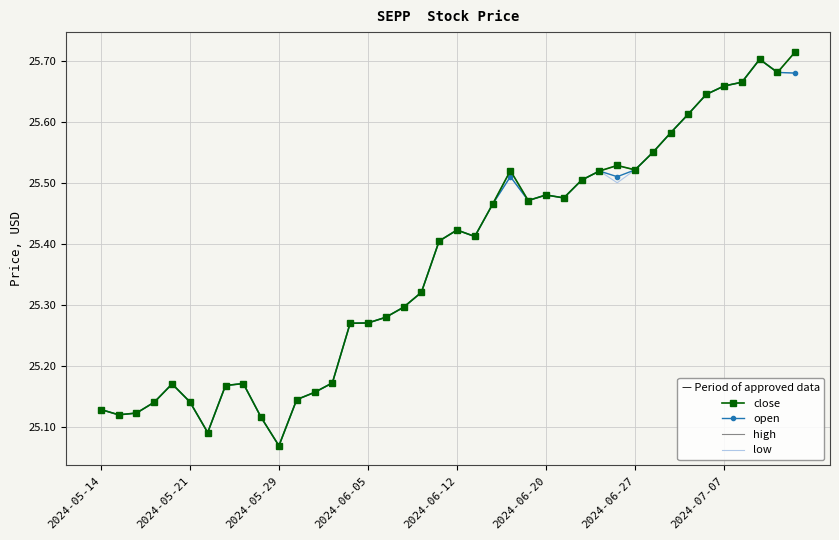

At which label does open reach its minimum?

2024-05-29